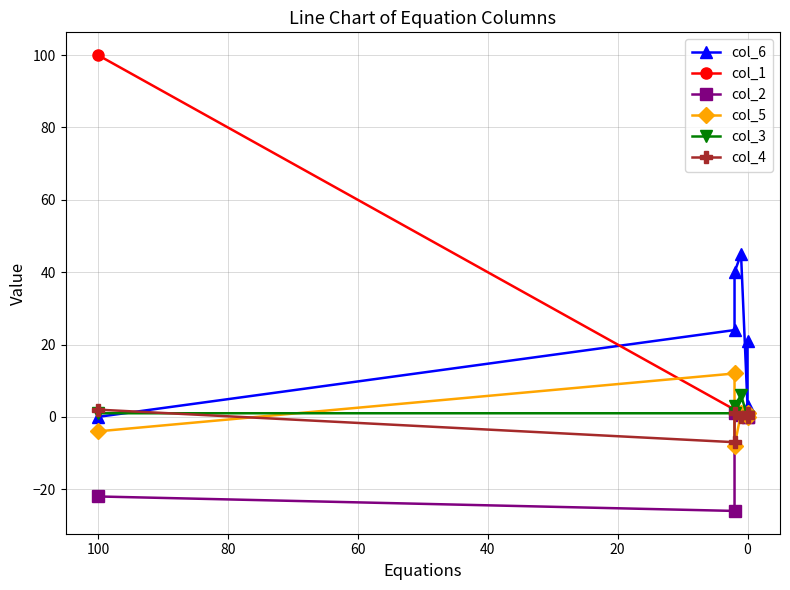

What is the maximum value for col_4?

2.0